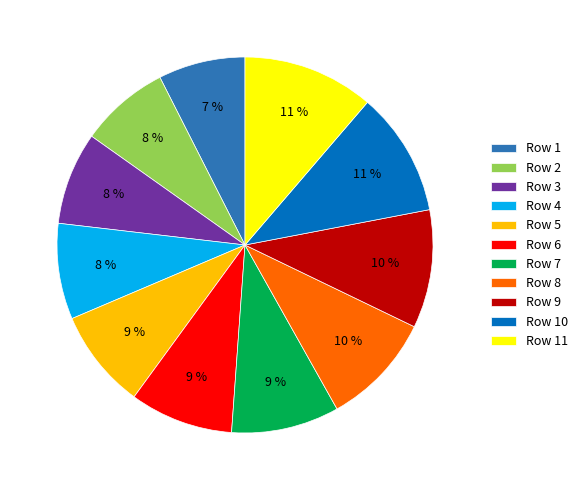

Which has a higher value, Row 1 or Row 6?

Row 6